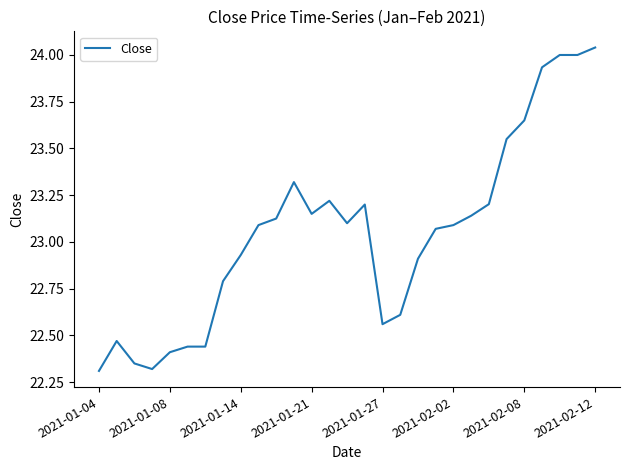

What is the average value?

23.0